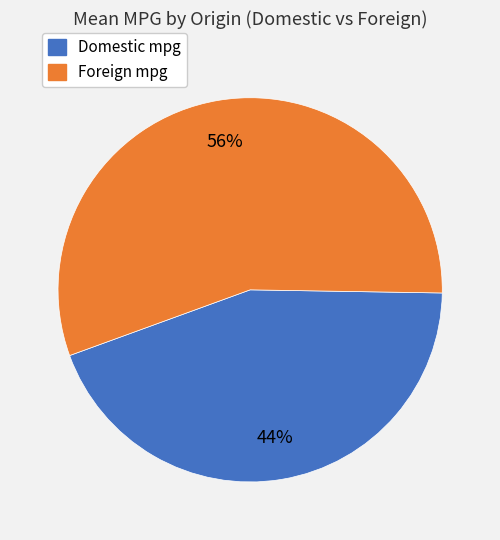

Is there any slice that represents more than half of the pie?

Yes